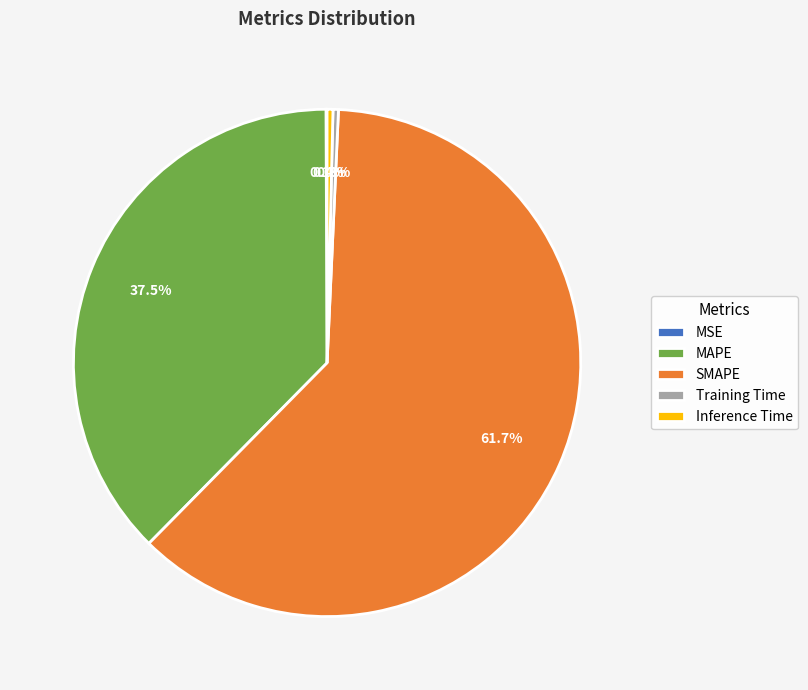

What percentage is NOT represented by SMAPE?

38.3%